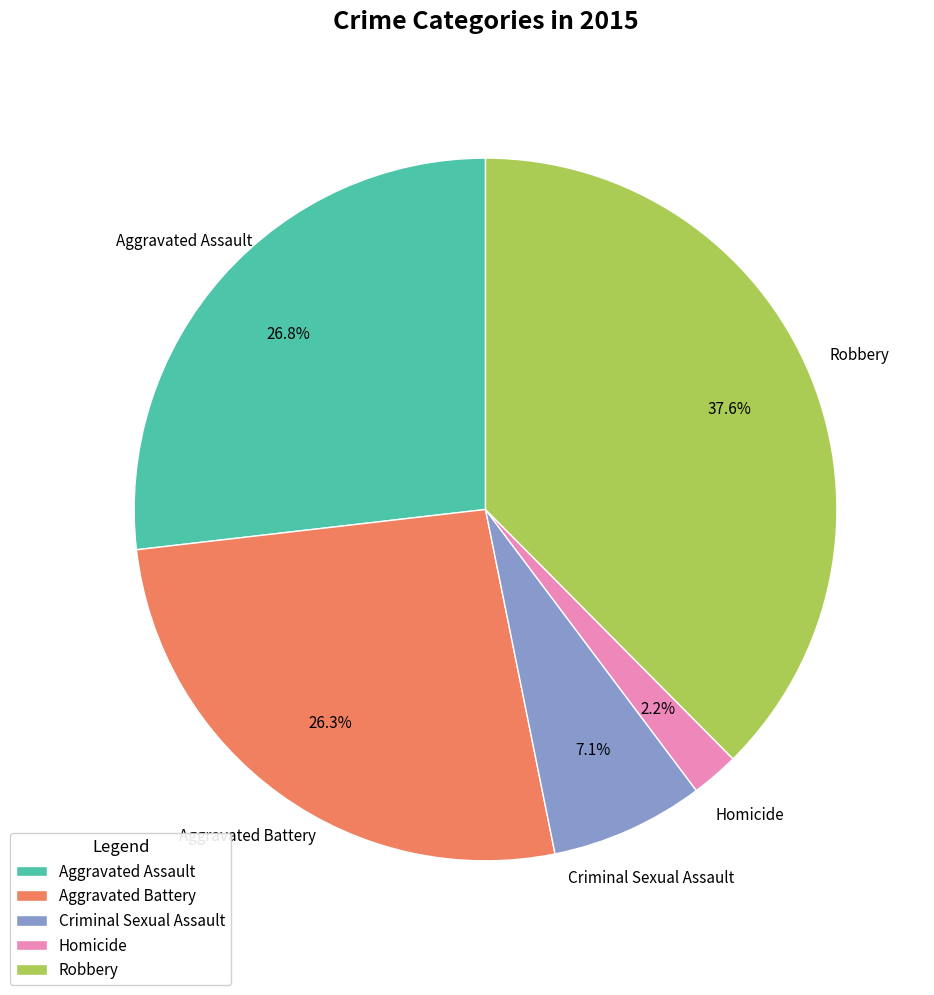

To the nearest percent, what portion does Aggravated Assault represent?

27%